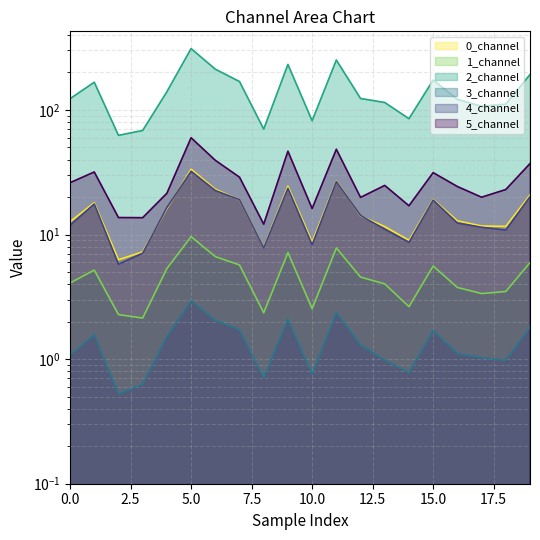

Where is the first local maximum for 2_channel?

1